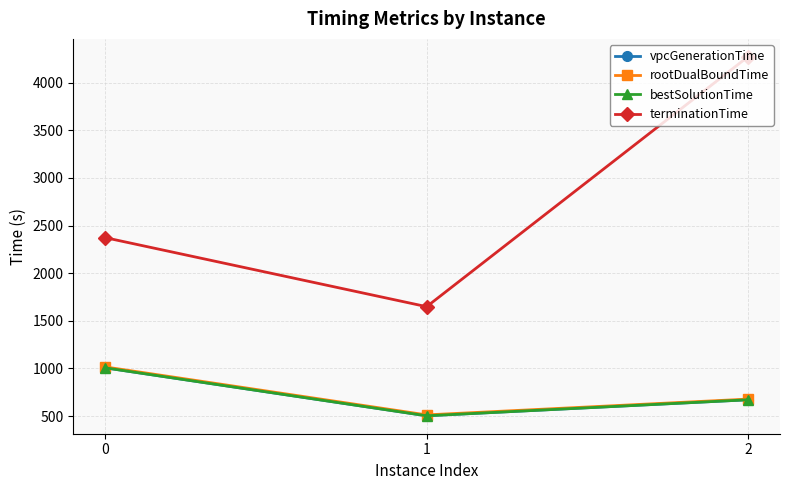

Reading right to left, transcribe all the data shown in this chart.

vpcGenerationTime: 671.0	503.0	1006.1
rootDualBoundTime: 678.1	512.3	1015.6
bestSolutionTime: 671.0	503.0	1006.1
terminationTime: 4271.0	1648.4	2372.5